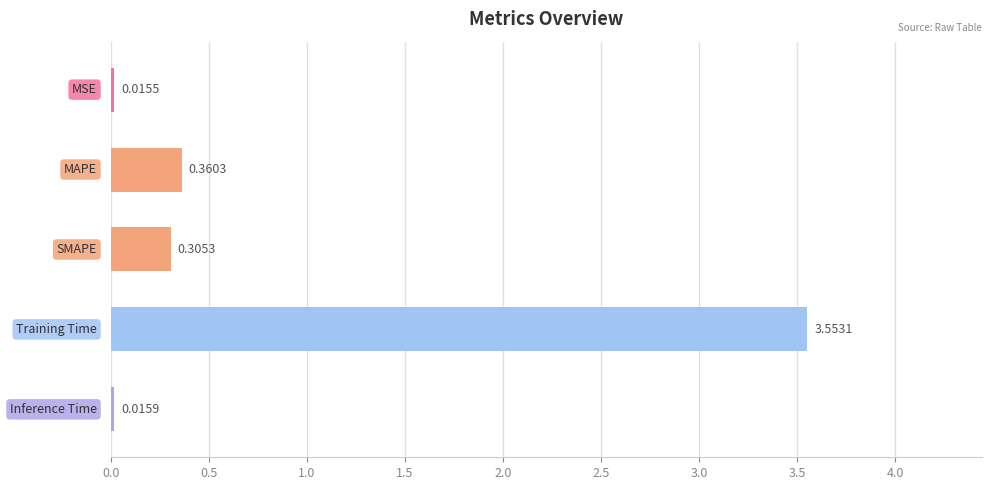

What is the difference between the maximum and minimum values?

3.5